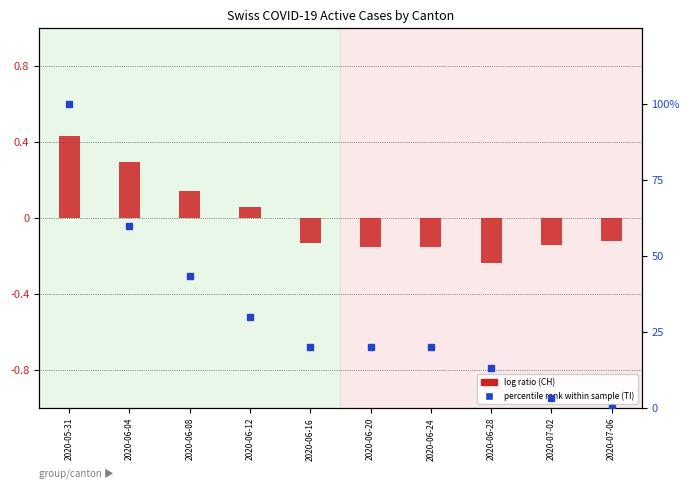

Reading left to right, extract all data points from this chart.

log ratio (CH): 0.4	0.3	0.1	0.1	-0.1	-0.2	-0.2	-0.2	-0.1	-0.1
percentile rank (TI): 100.0	60.0	43.3	30.0	20.0	20.0	20.0	13.3	3.3	0.0